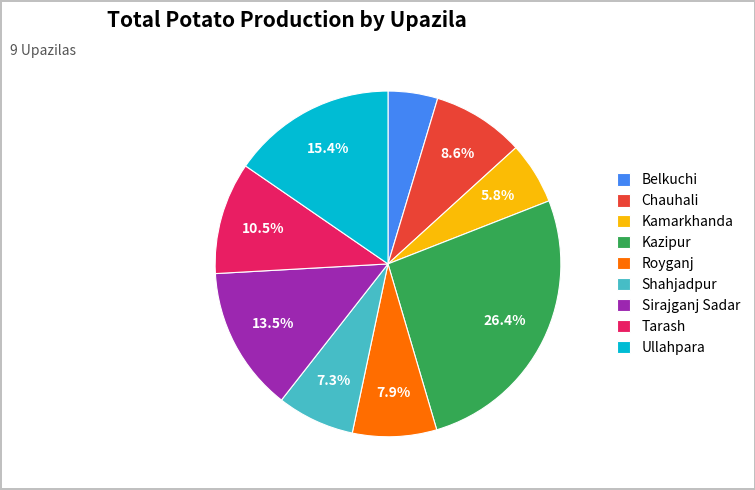

To the nearest percent, what portion does Chauhali represent?

9%